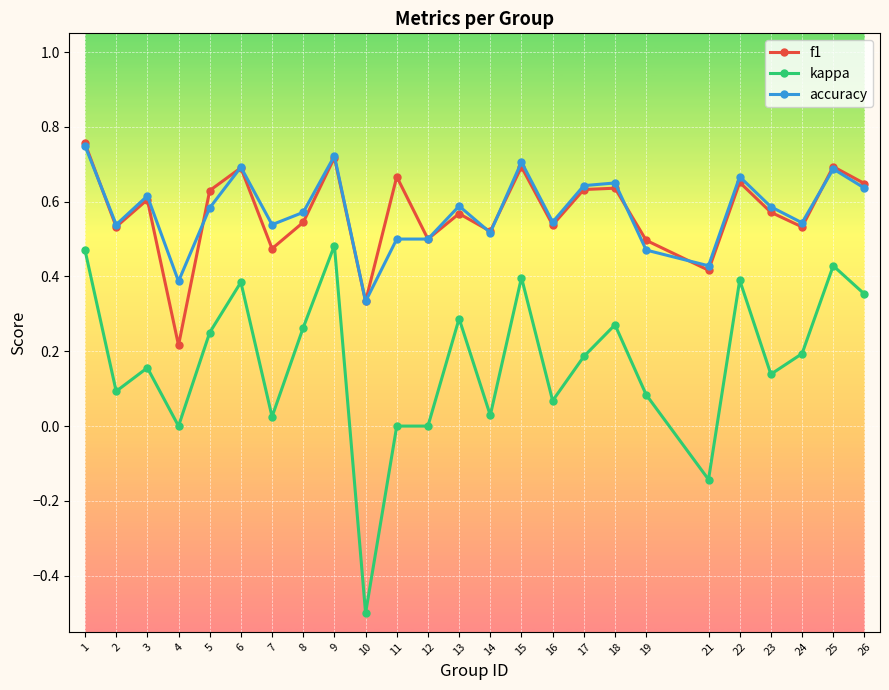

True or false: accuracy and kappa intersect in this chart.

False